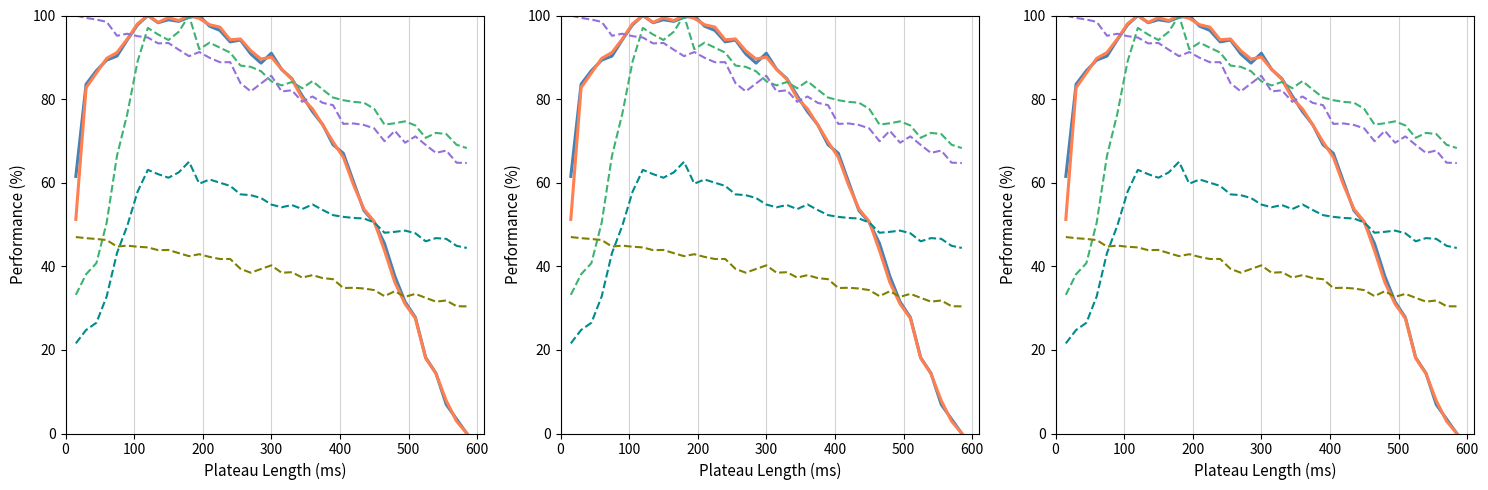

What is the sum of all LCDM values?

3053.5